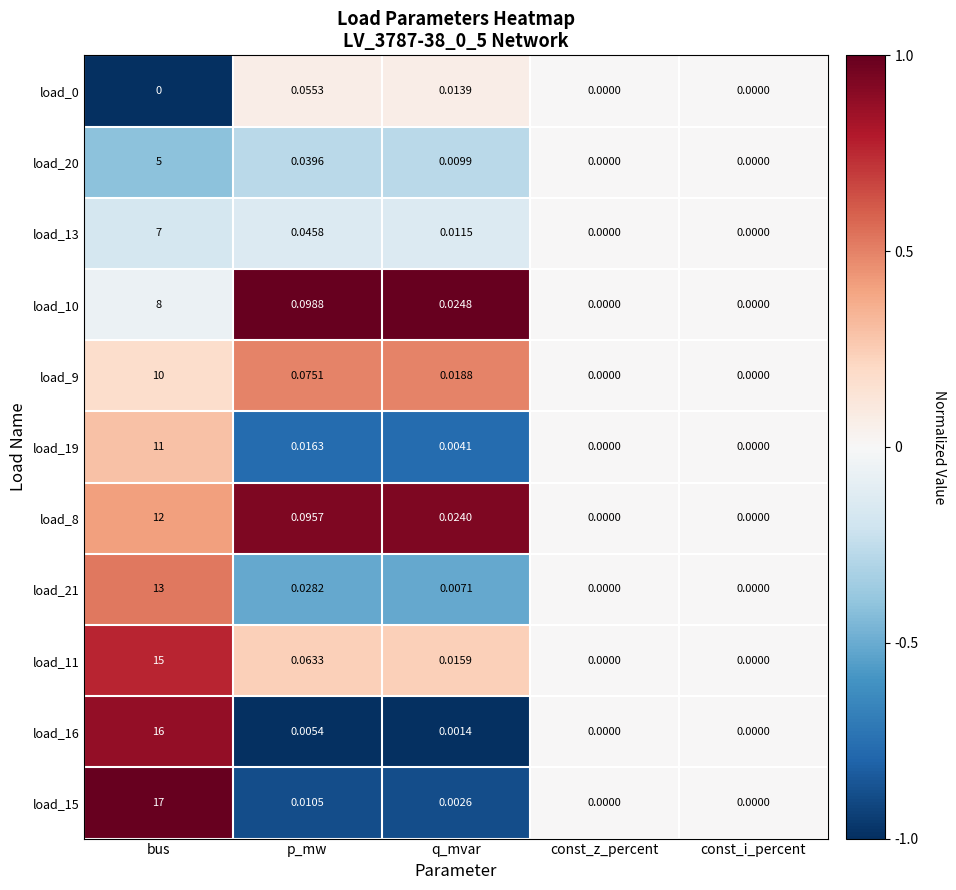

At which category is the sum across all series the highest?

bus